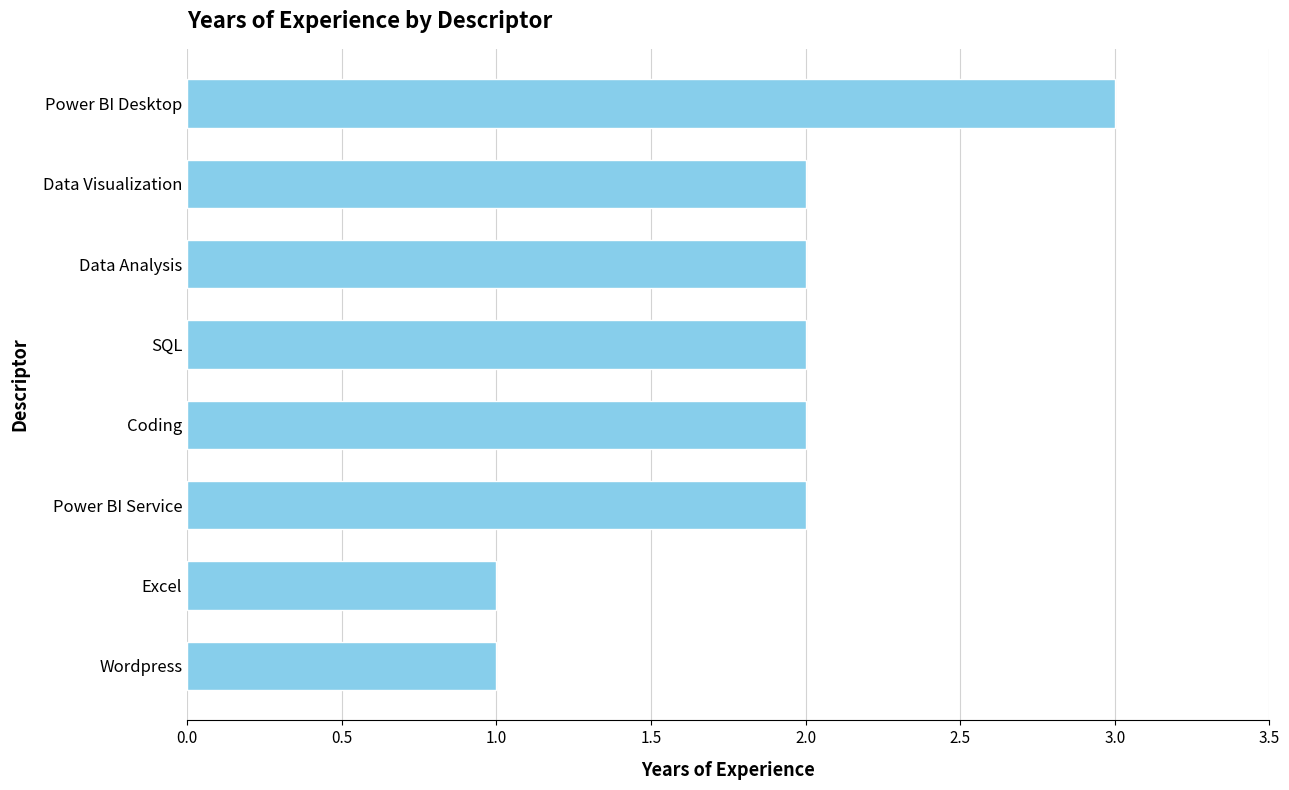

The chart shows a value of 1 at Excel. True or false?

True